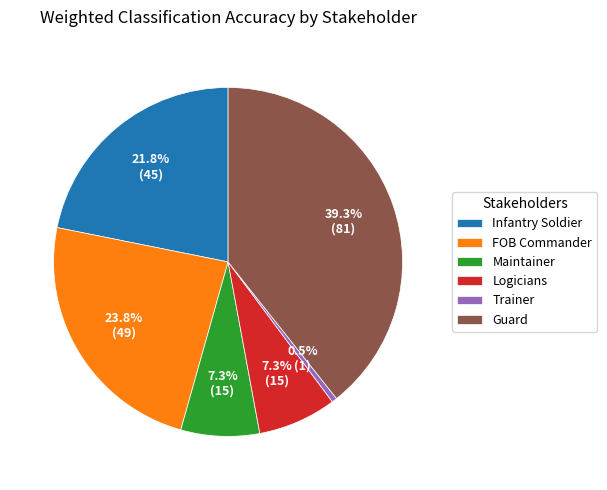

How many slices are in this pie chart?

6